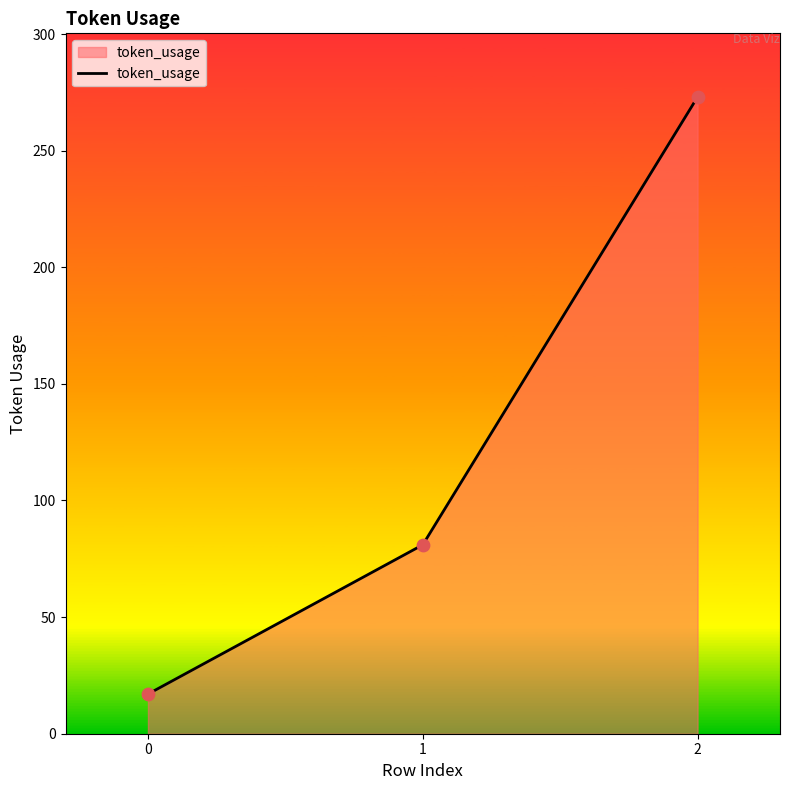

What is the ratio of the value at 0 to the value at 2?

0.1